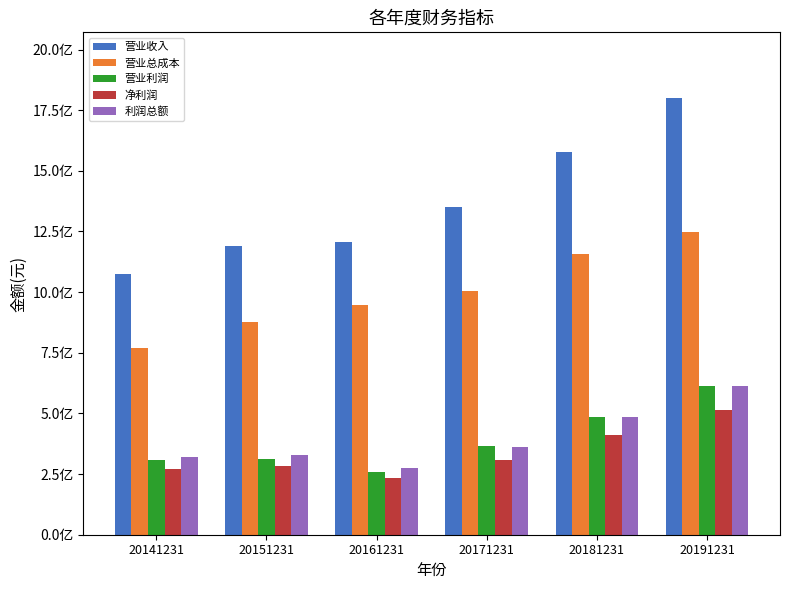

What is the sum of all 利润总额 values?

2383610334.5